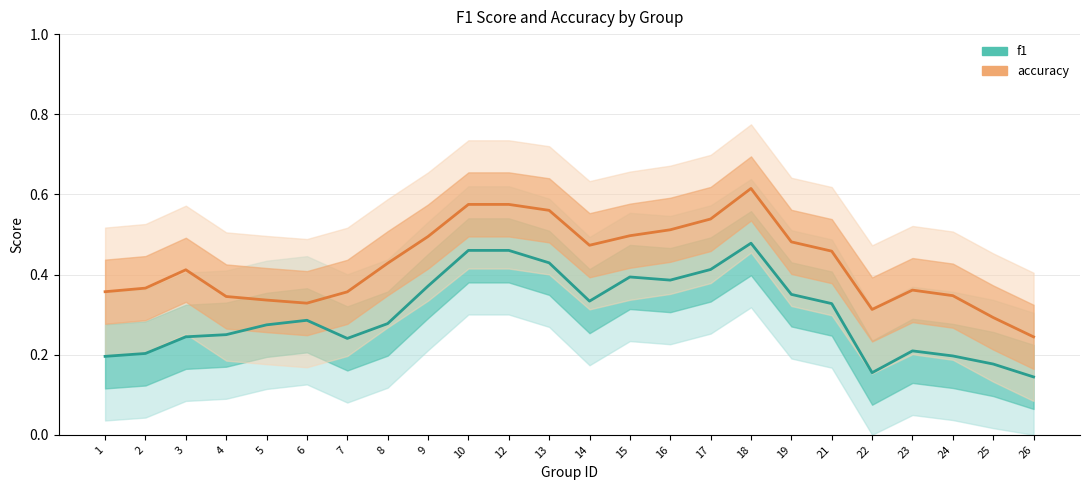

True or false: f1 and accuracy intersect in this chart.

False